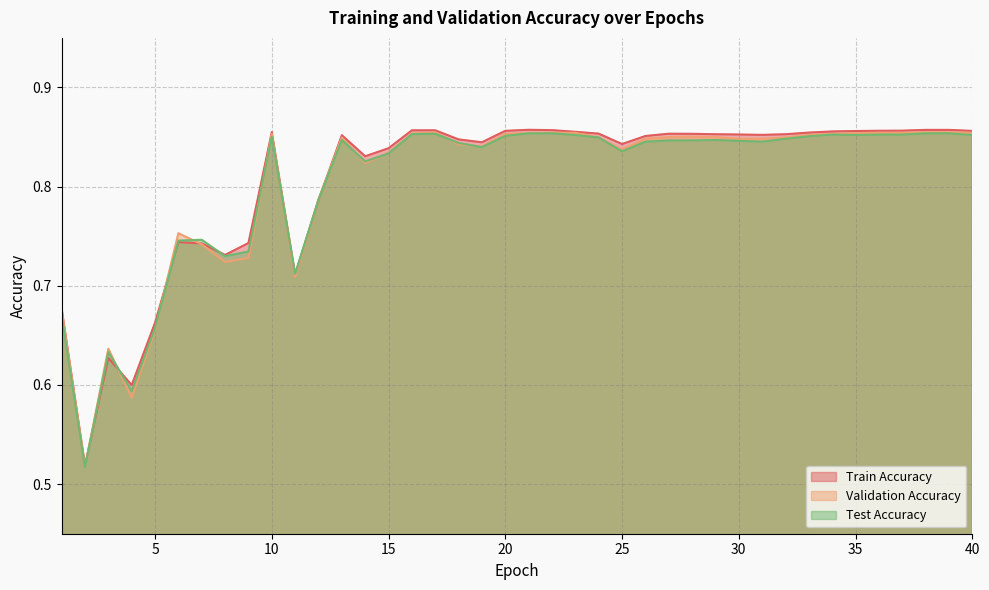

Which series changed the most between 8 and 26?

Validation Accuracy